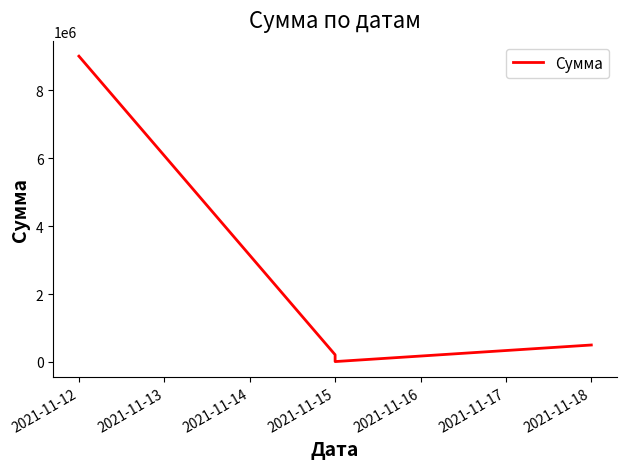

True or false: the data shows 14644905 at 2021-11-12.

False